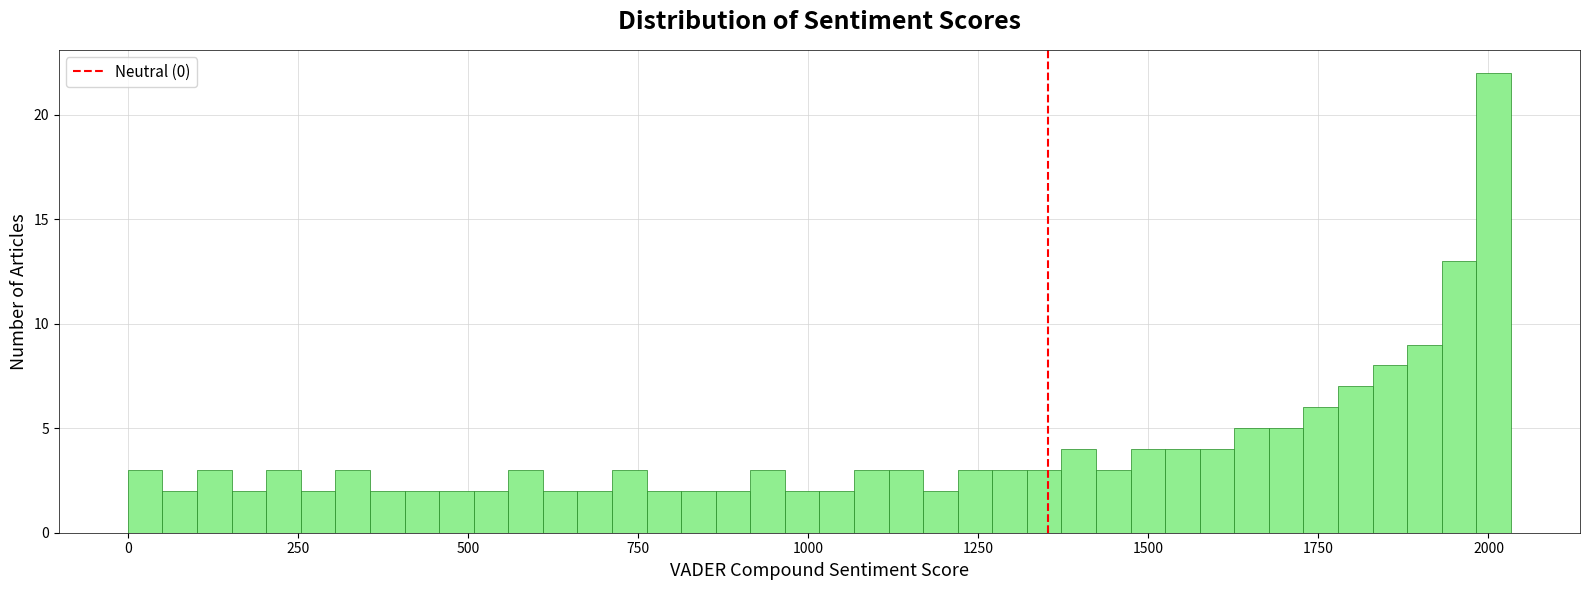

Around what value on the x-axis is the tallest bar? Give the approximate position of its centre, as read against the axis.

2000